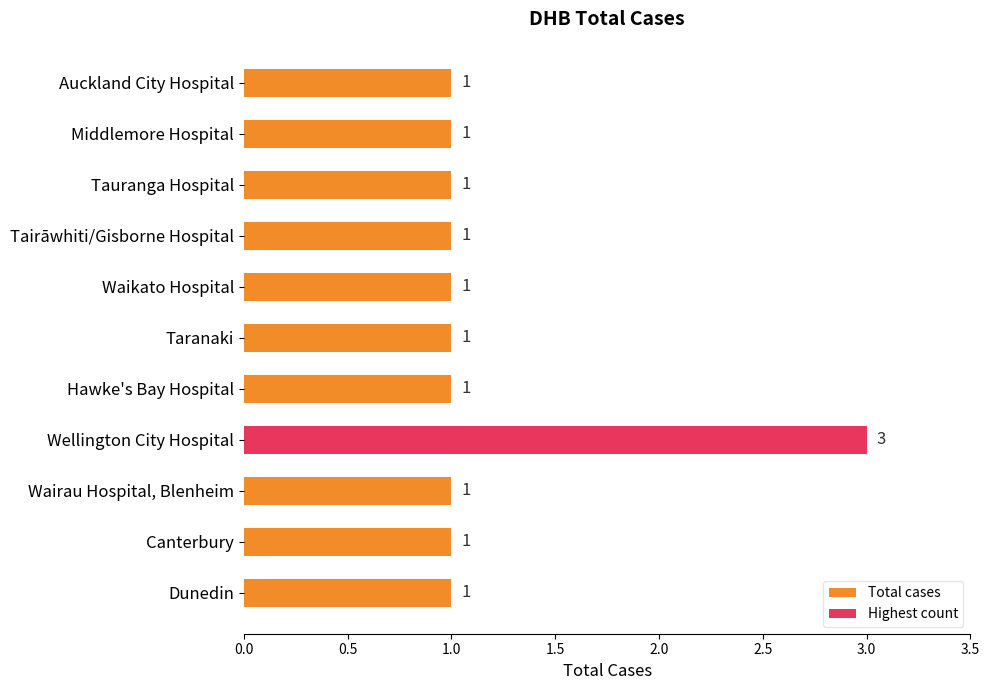

Count the number of categories in the chart.

11